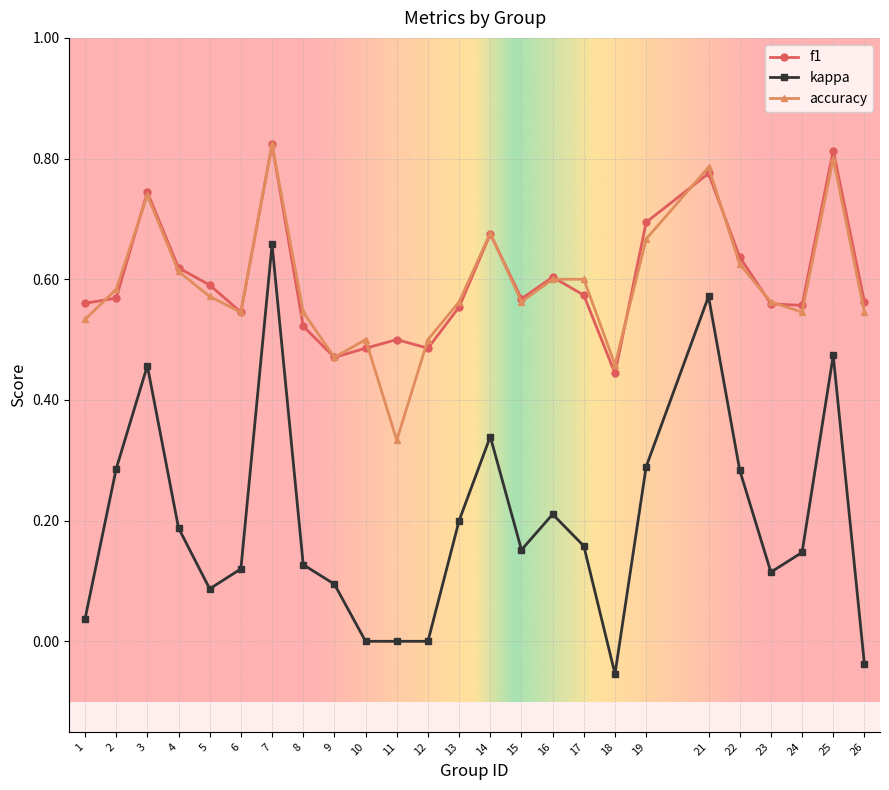

Which series has the largest range (max minus min)?

kappa